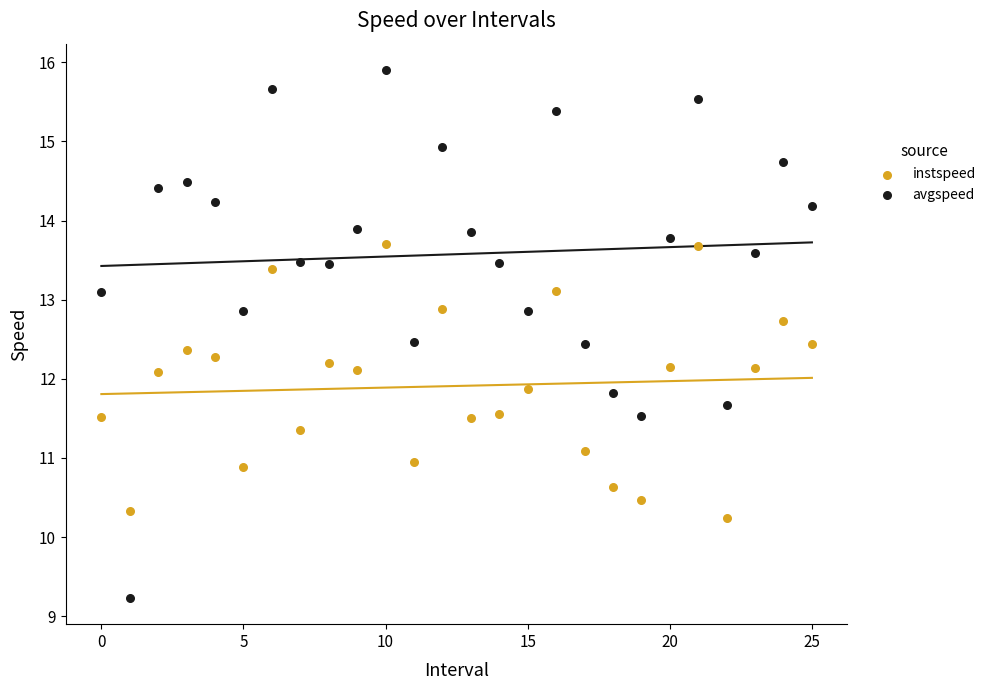

Which series contains the highest Y value?

avgspeed